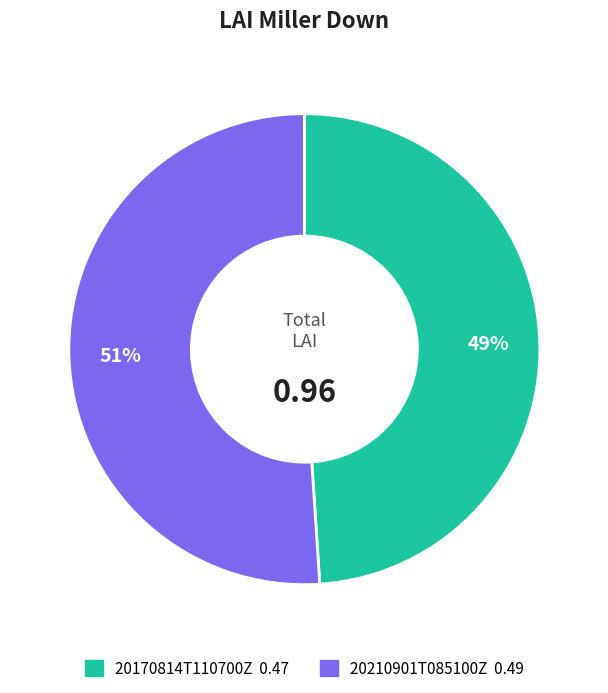

Do 20170814T110700Z and 20210901T085100Z together represent more than half of the pie?

Yes